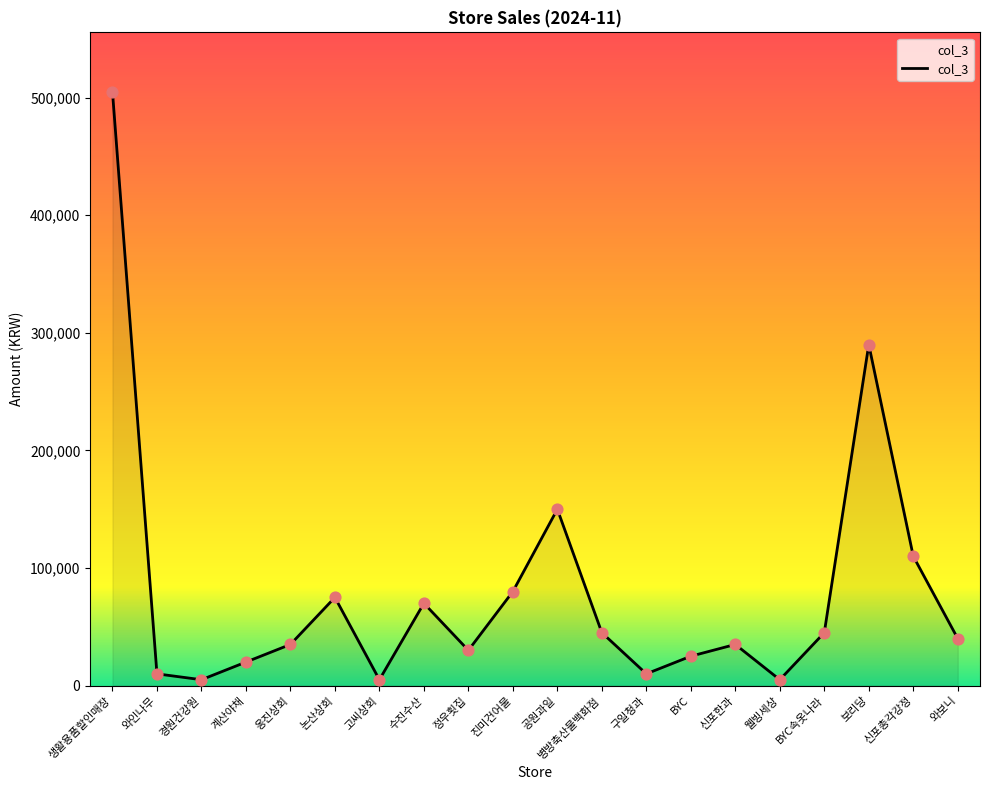

What is the change in value from 생활용품할인매장 to BYC?

-480000